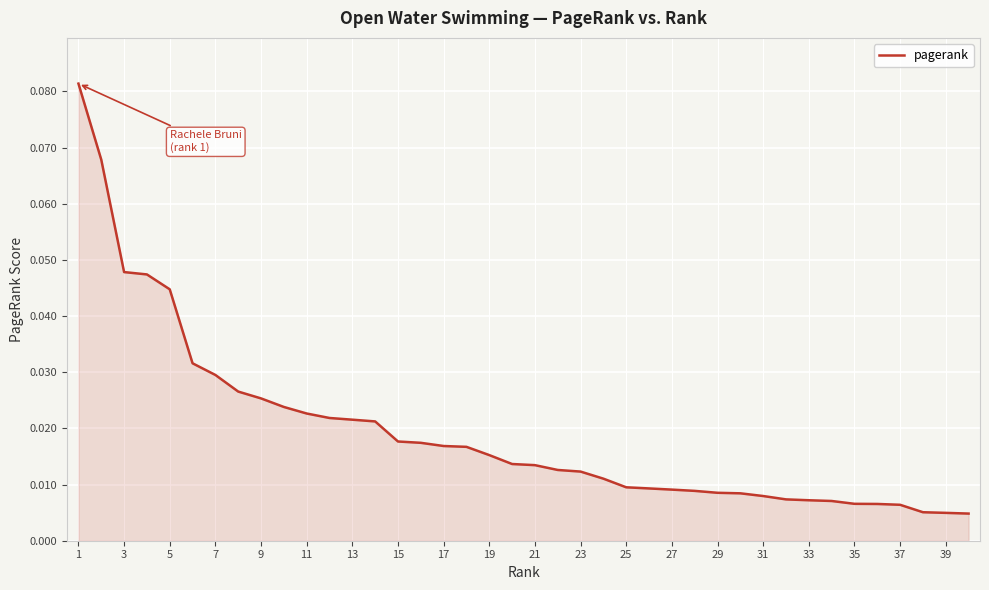

How many lines are shown in the chart?

1